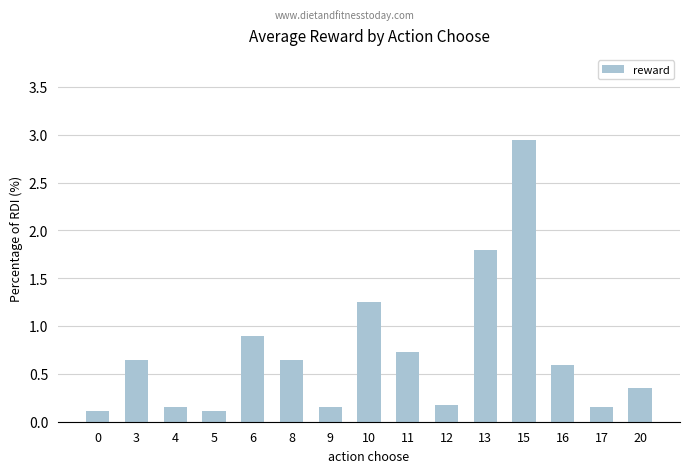

What is the difference between the second highest and second lowest values?

1.7